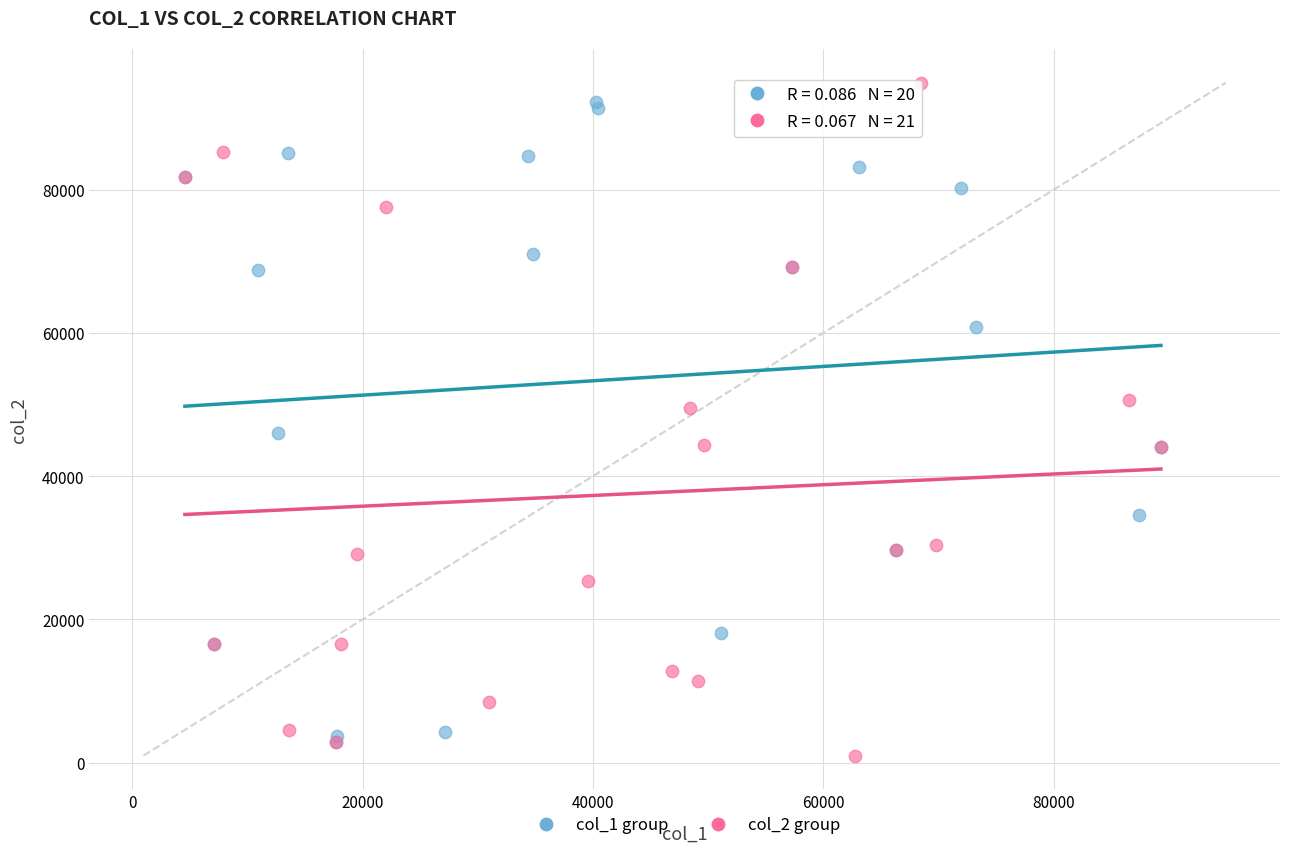

Which series contains the lowest Y value?

col_2 group